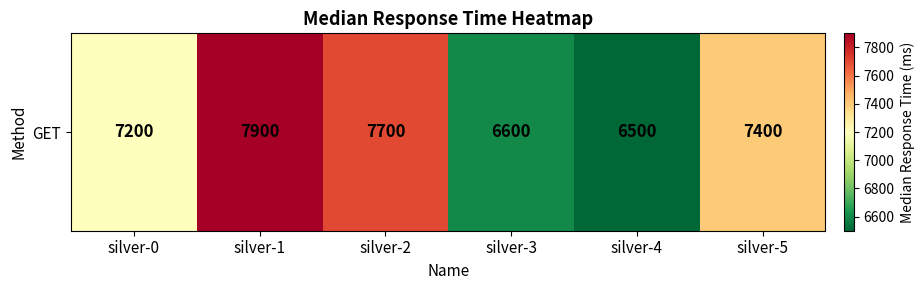

Is it true that the value at silver-0 is 2316?

False